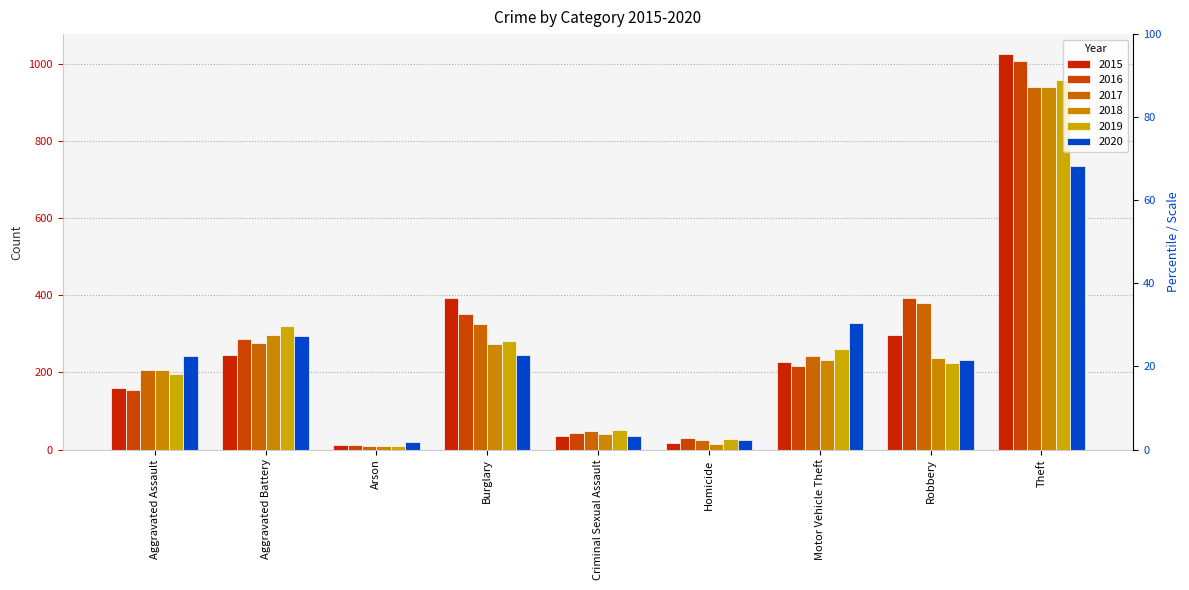

What is the difference between the highest and lowest values at Robbery?

170